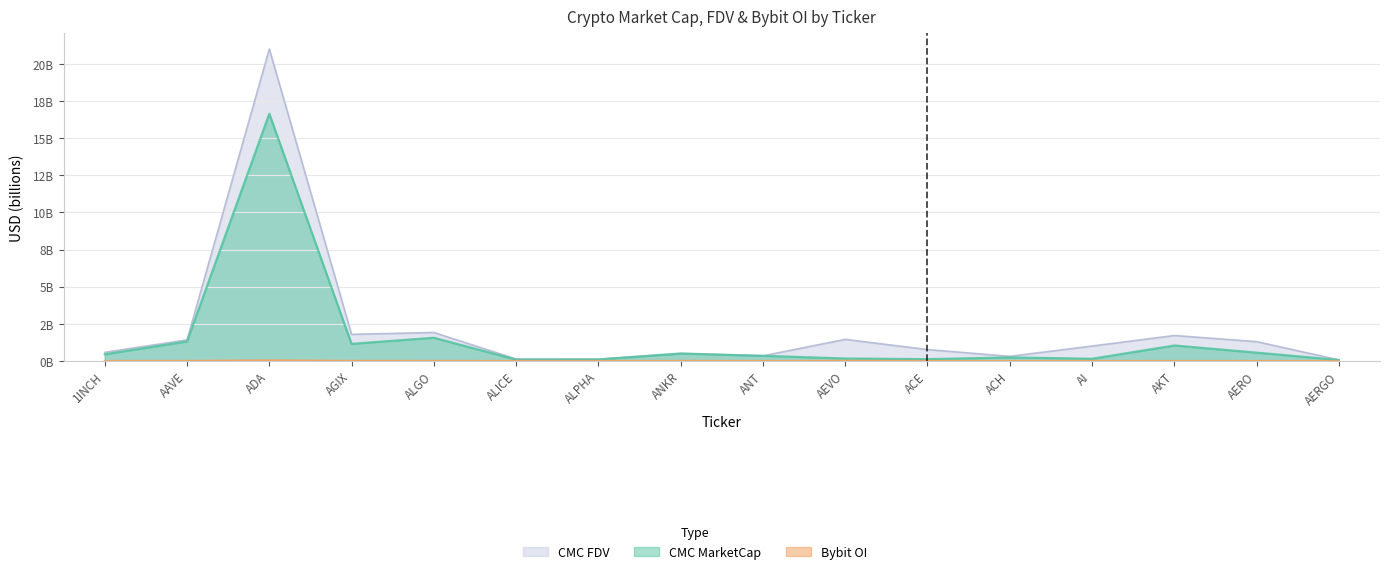

The value of CMC_MarketCap at AI is 0.1. True or false?

False